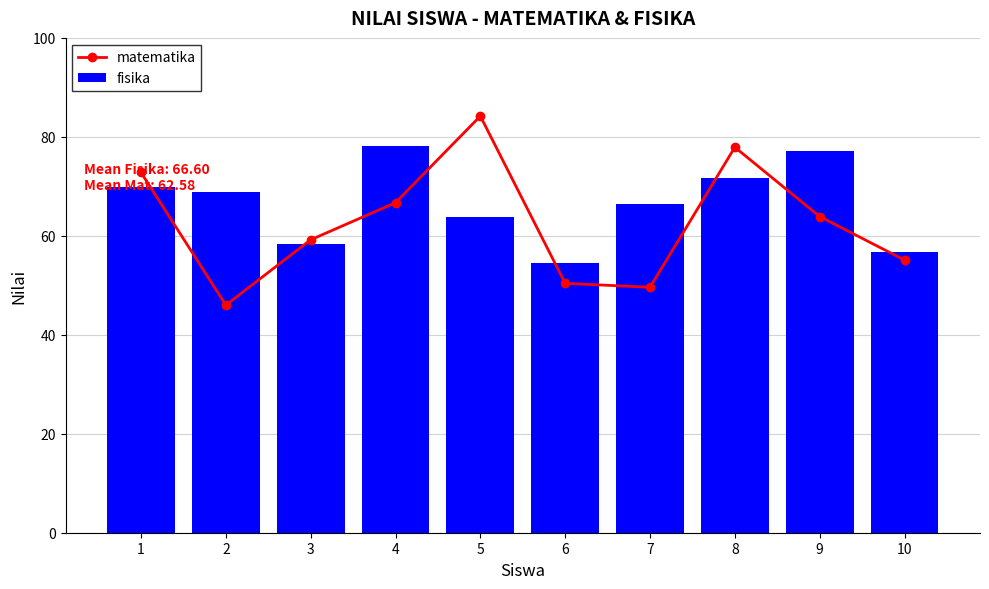

Is it true that matematika equals 30.2 at 4?

False